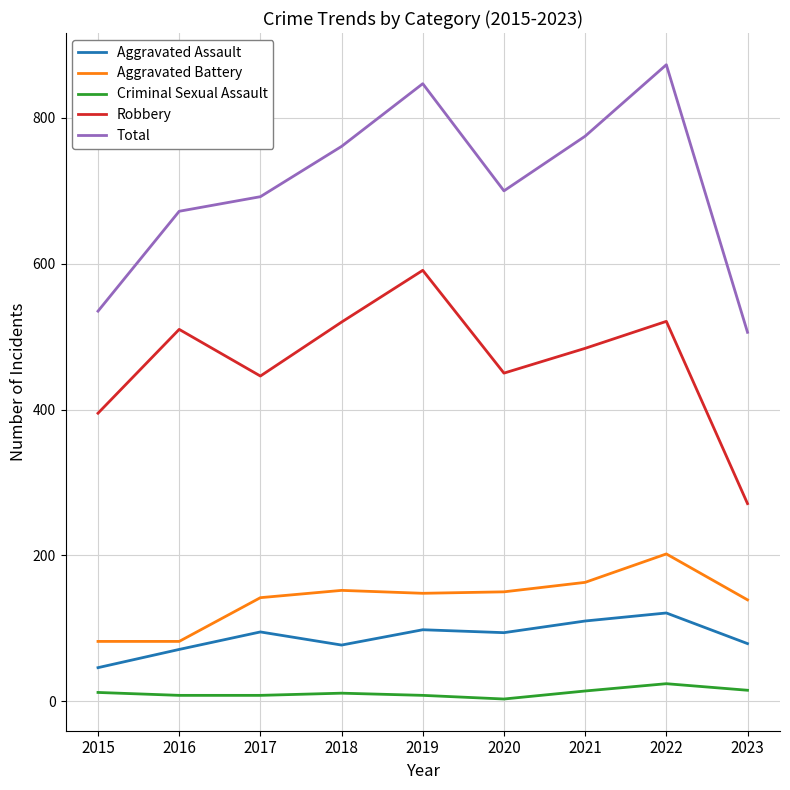

Rank the series by their maximum value, from lowest to highest.

Criminal Sexual Assault, Aggravated Assault, Aggravated Battery, Robbery, Total